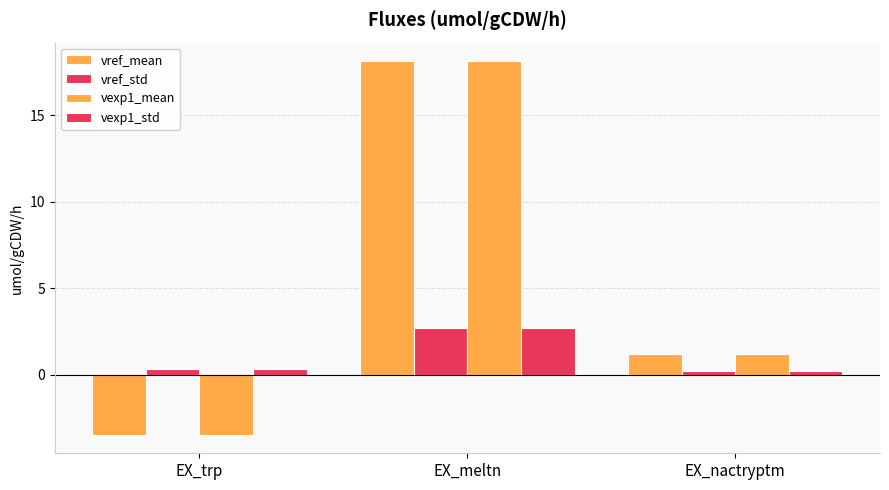

How many distinct data groups are displayed?

4